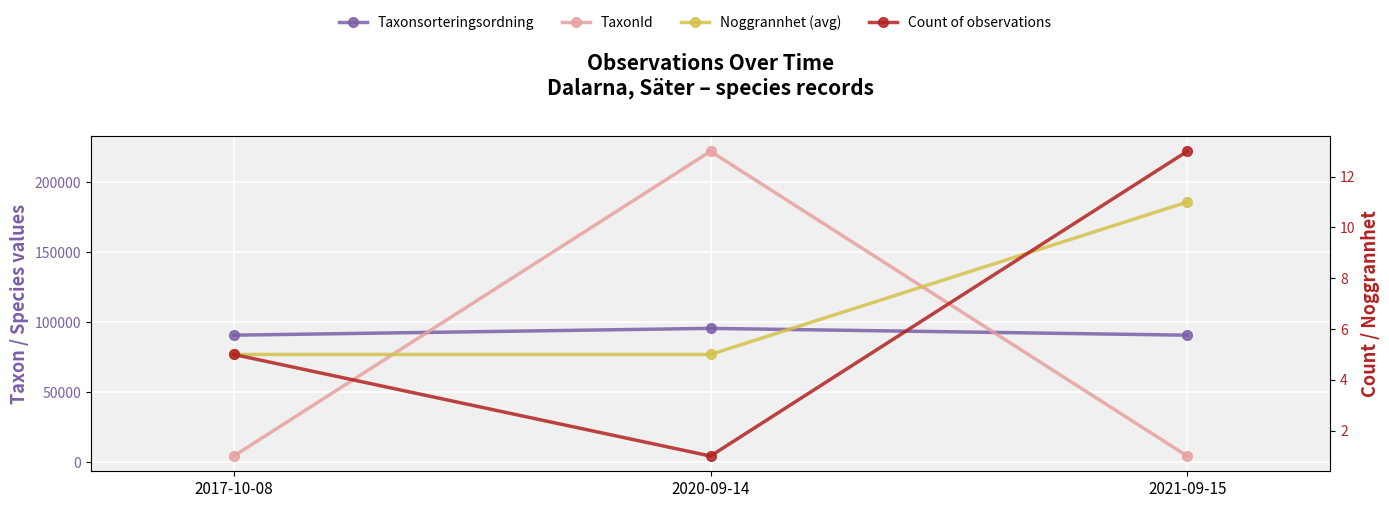

What is the difference between the maximum and minimum values in the Count of observations series?

12